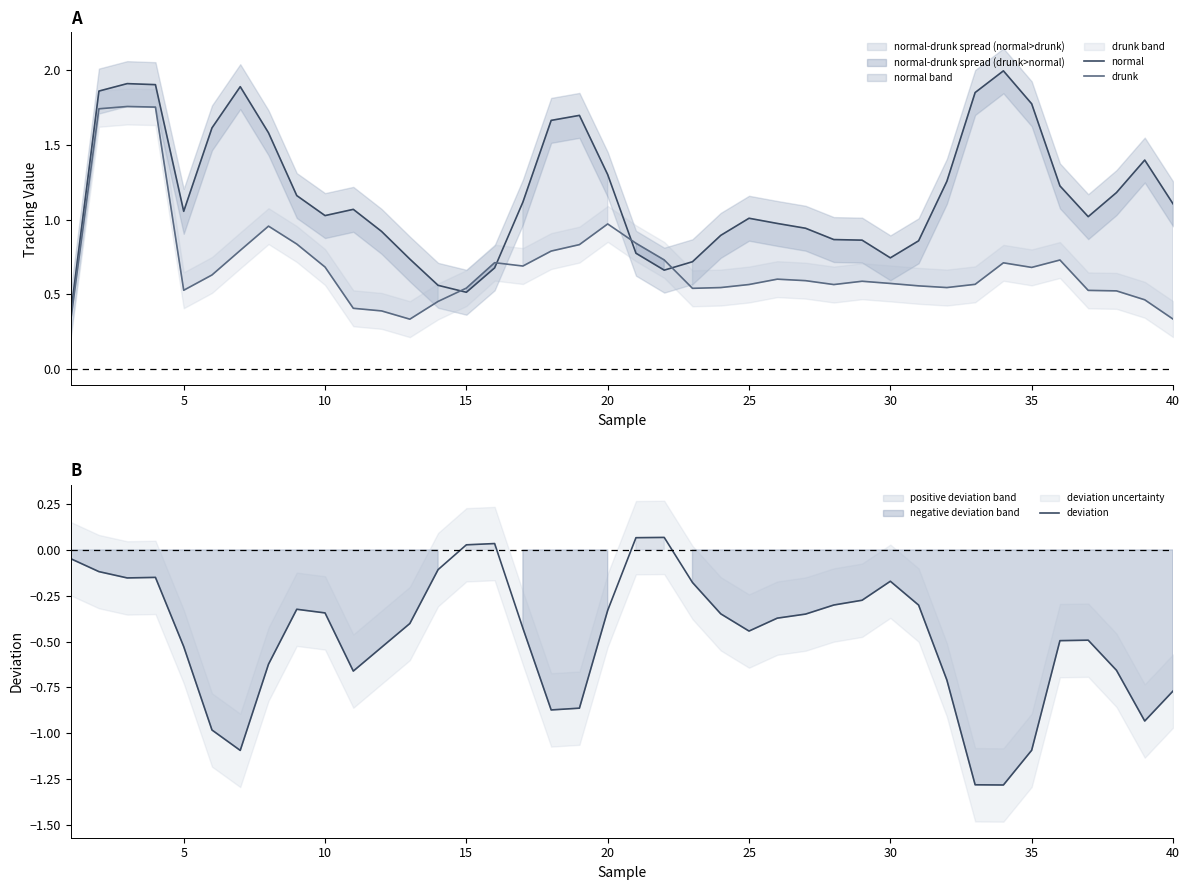

True or false: drunk has more than 2 interior local peaks.

True